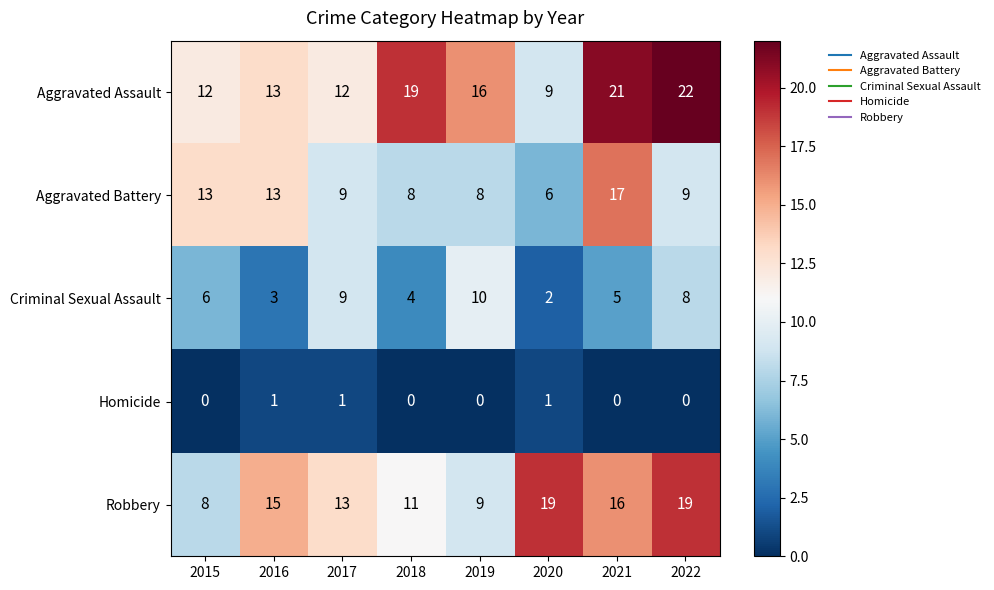

The Aggravated Assault series shows 12 at 2017. True or false?

True